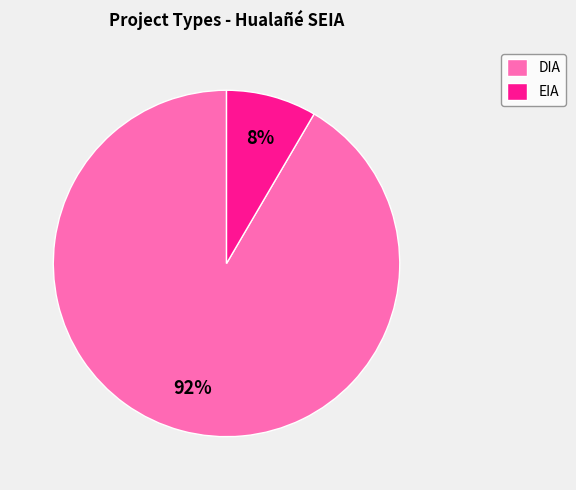

What percentage is the DIA slice, to the nearest percent?

92%